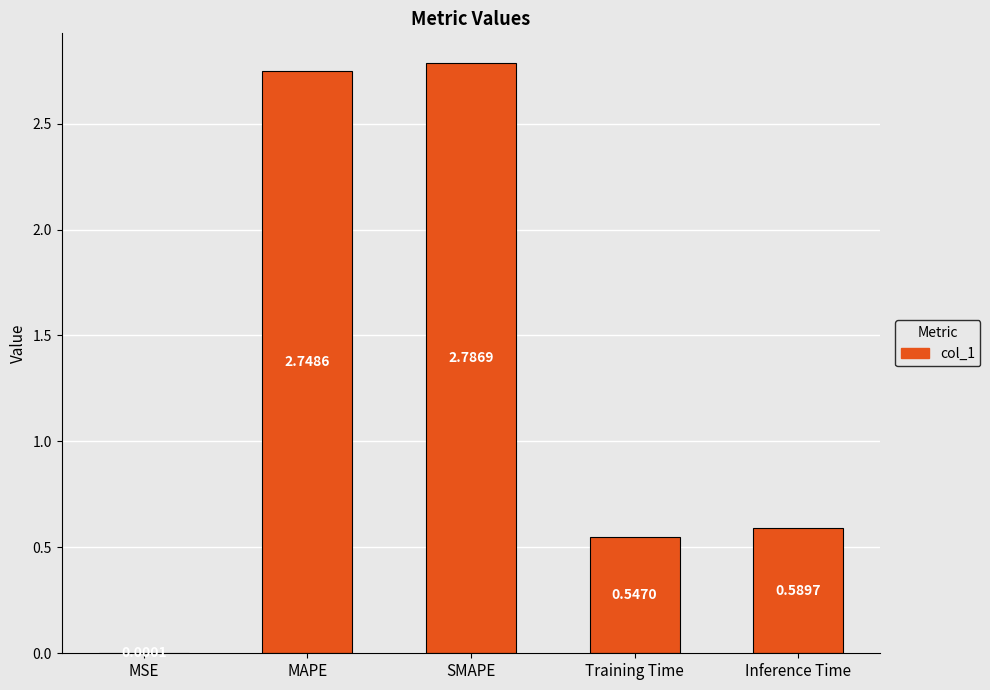

Does the chart contain stacked bars?

No